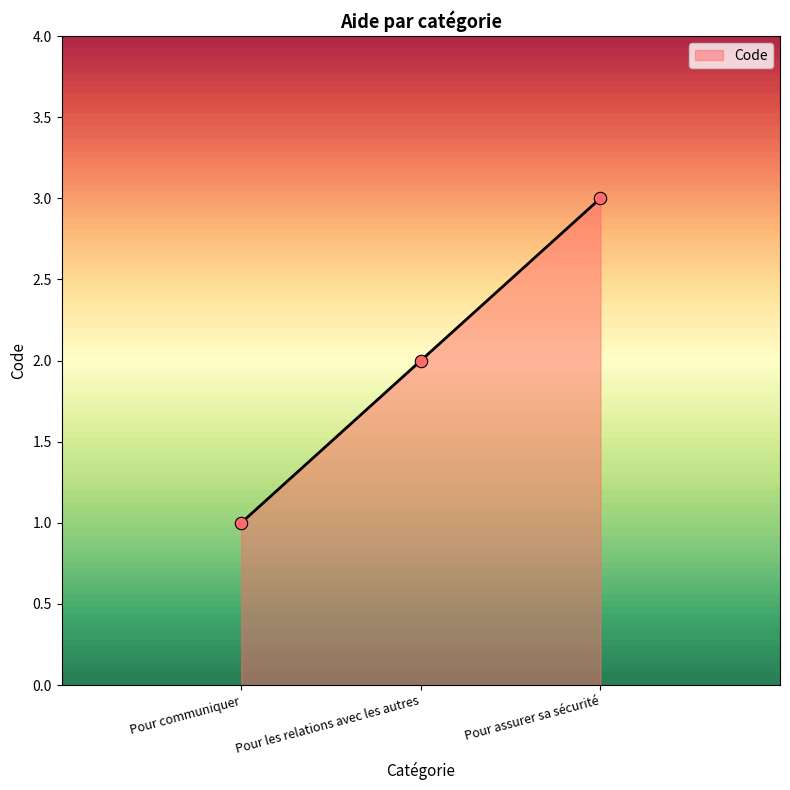

Which has a higher value, Pour les relations avec les autres or Pour communiquer?

Pour les relations avec les autres